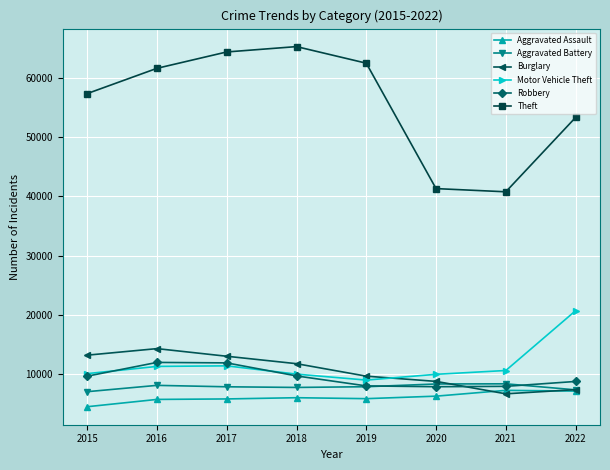

What is the spread (max minus min) of values at 2015?

52870